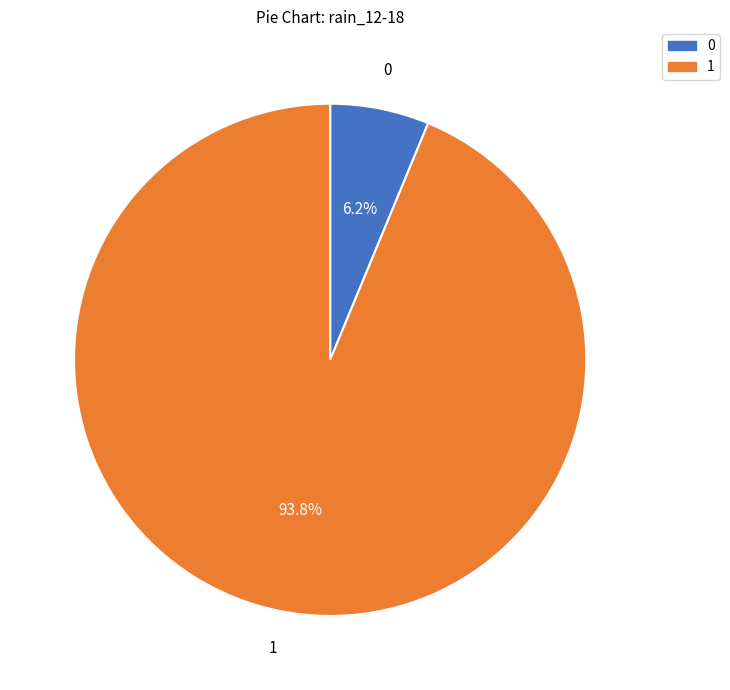

Is there a majority slice in this chart?

Yes